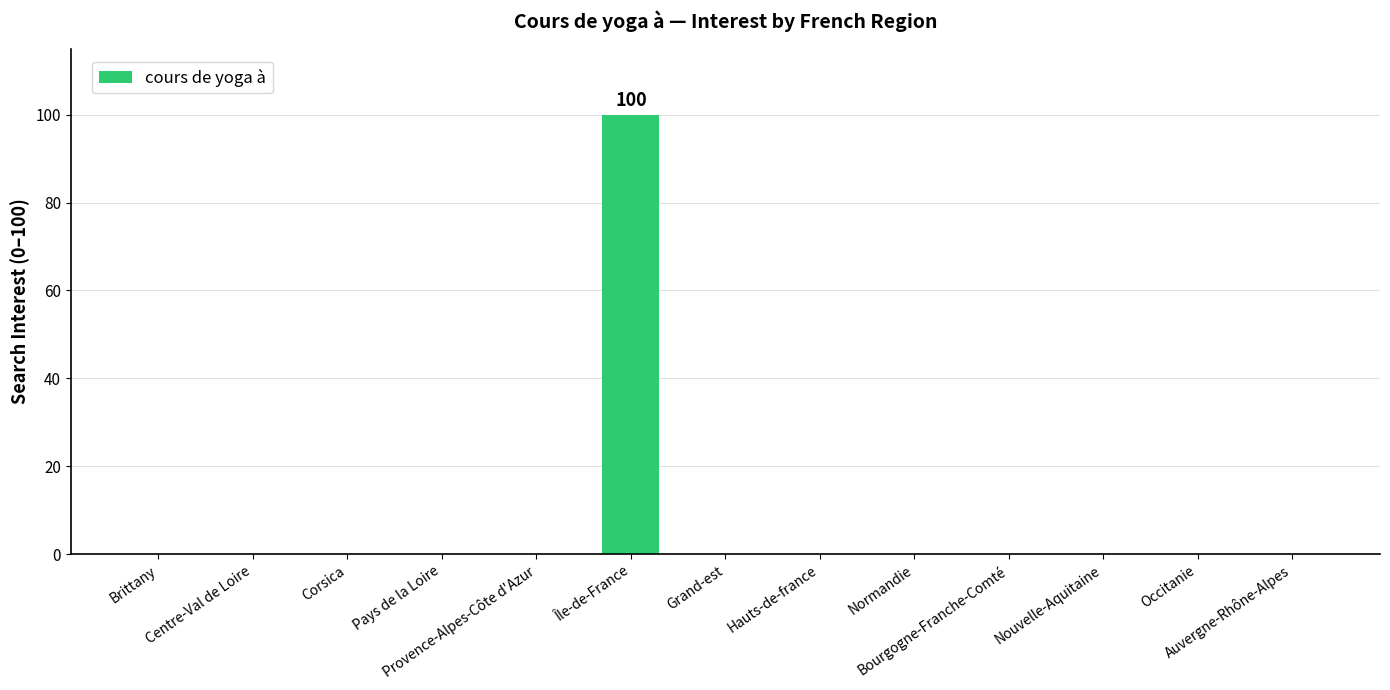

The chart shows a value of -37 at Nouvelle-Aquitaine. True or false?

False